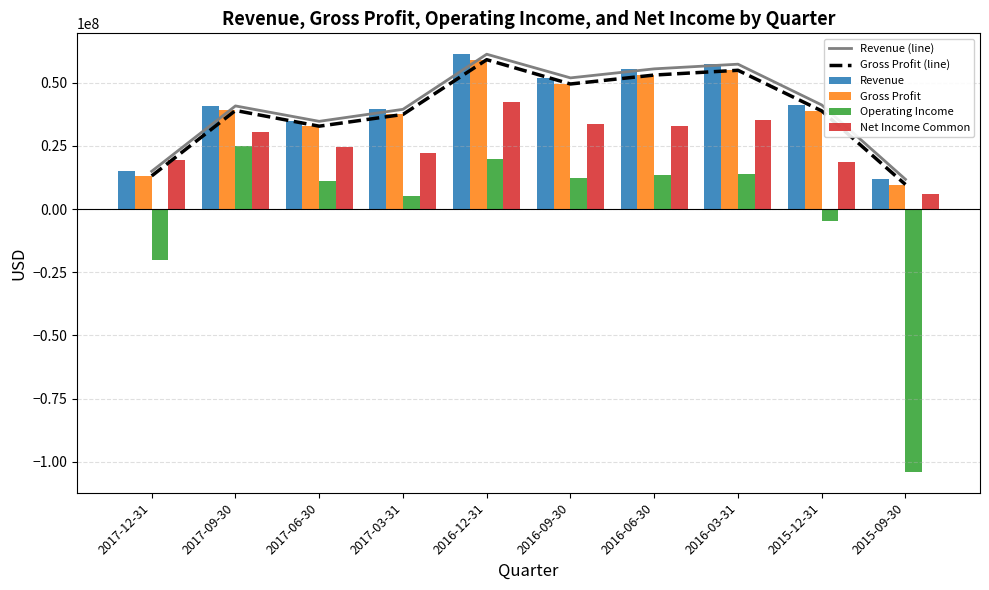

At which label does Revenue (line) reach its peak?

2016-12-31